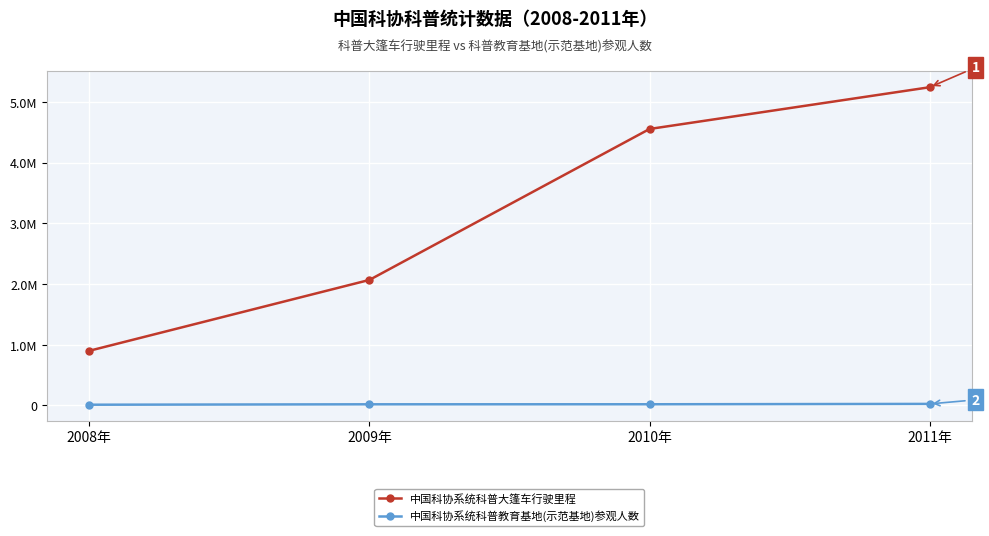

What is the total value across all series at 2010年?

4575942